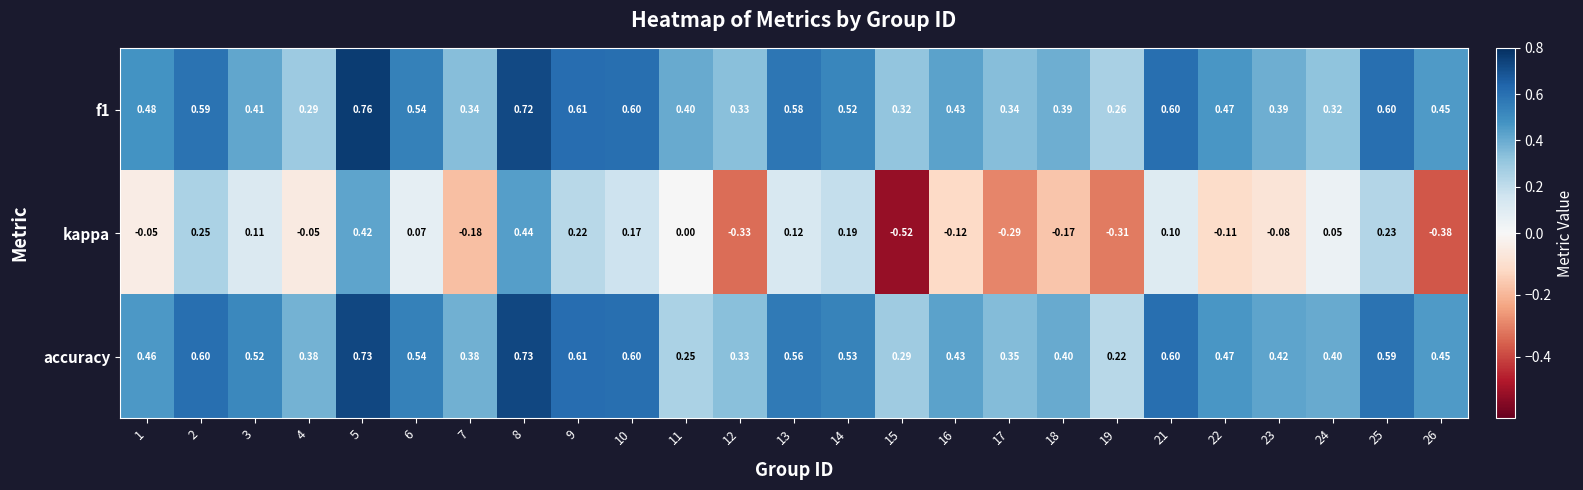

Is the value of kappa at 12 greater than the value of accuracy at 4?

No